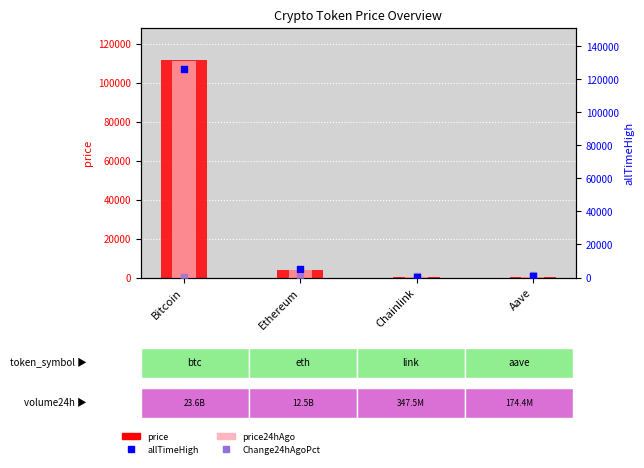

What is the total value across all series at Chainlink?

706.1